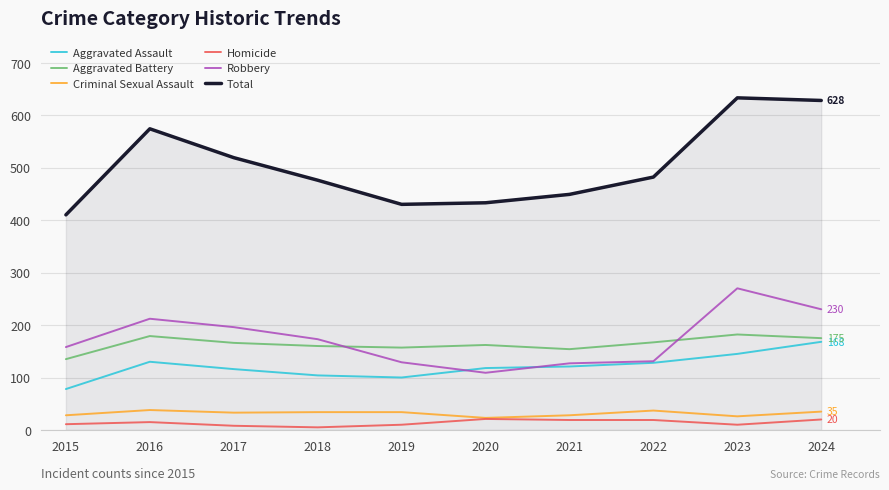

Which series has the widest spread of values?

Total